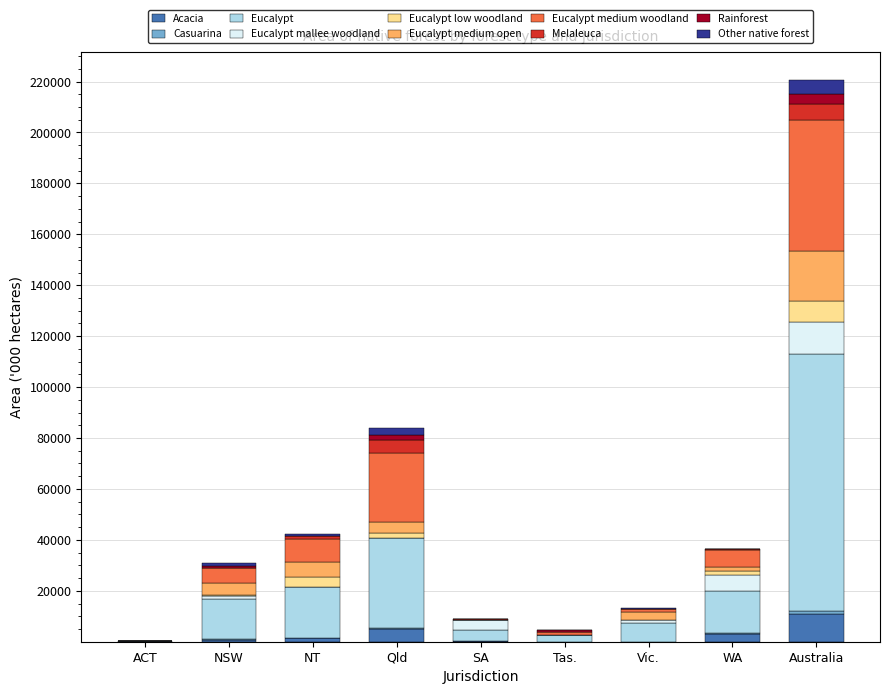

At which label does Acacia reach its peak?

Australia